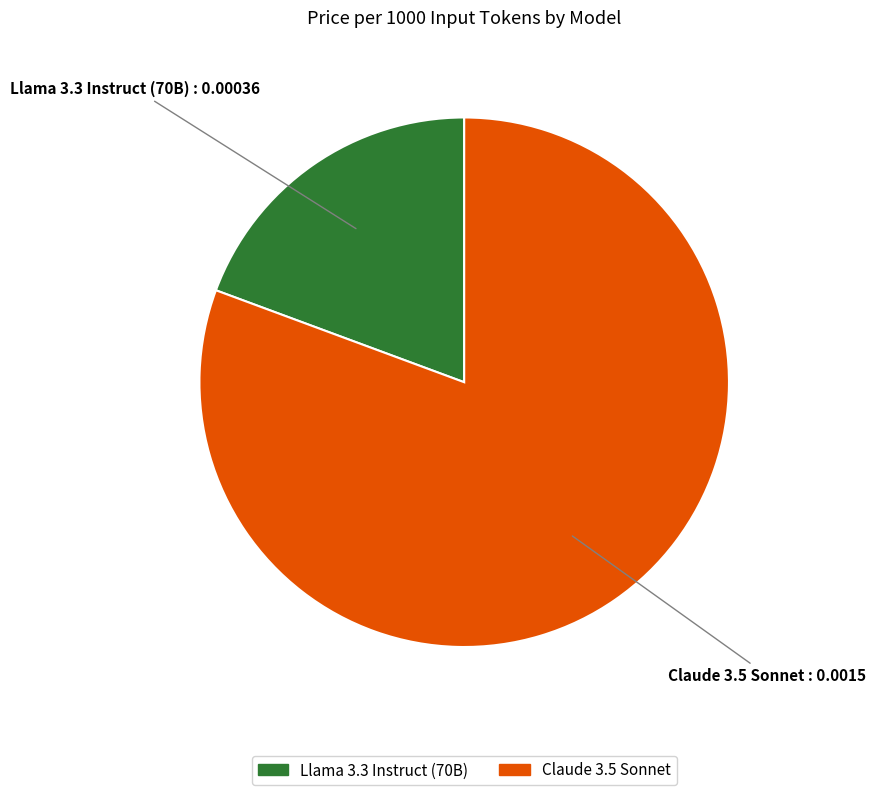

Rank the categories by value from highest to lowest.

Claude 3.5 Sonnet, Llama 3.3 Instruct (70B)